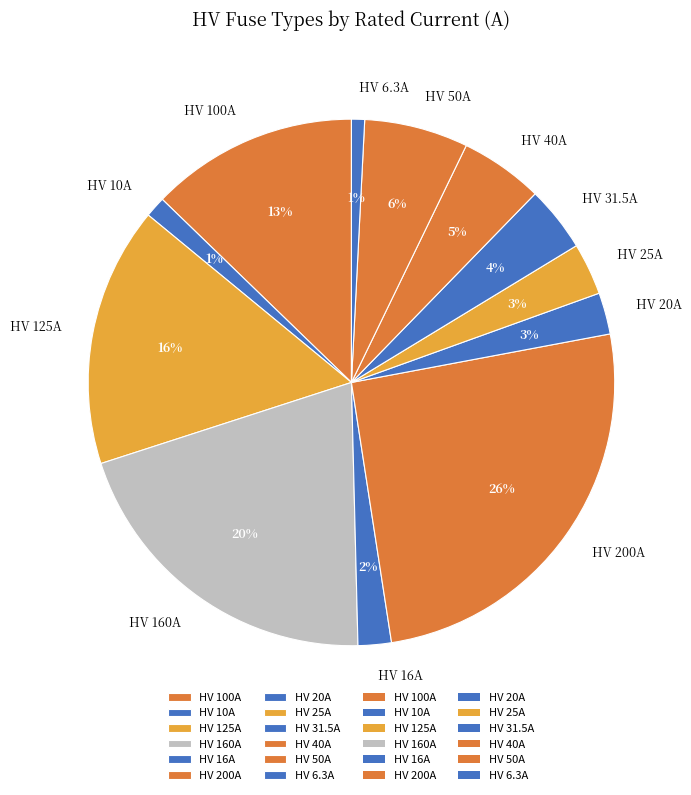

What percentage is the HV 6.3A slice, to the nearest percent?

1%